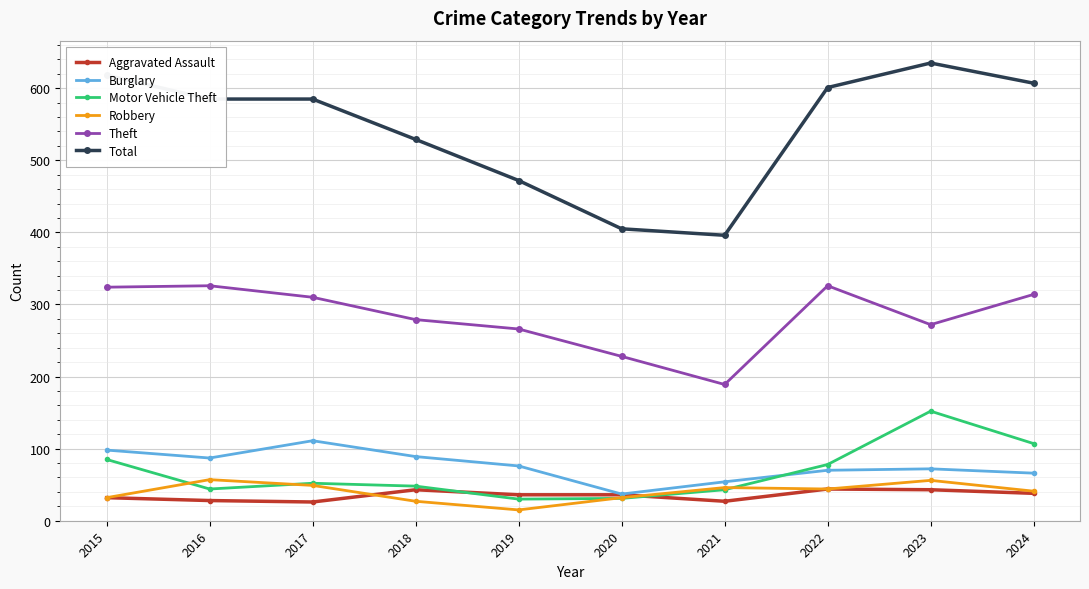

How many lines are shown in the chart?

6